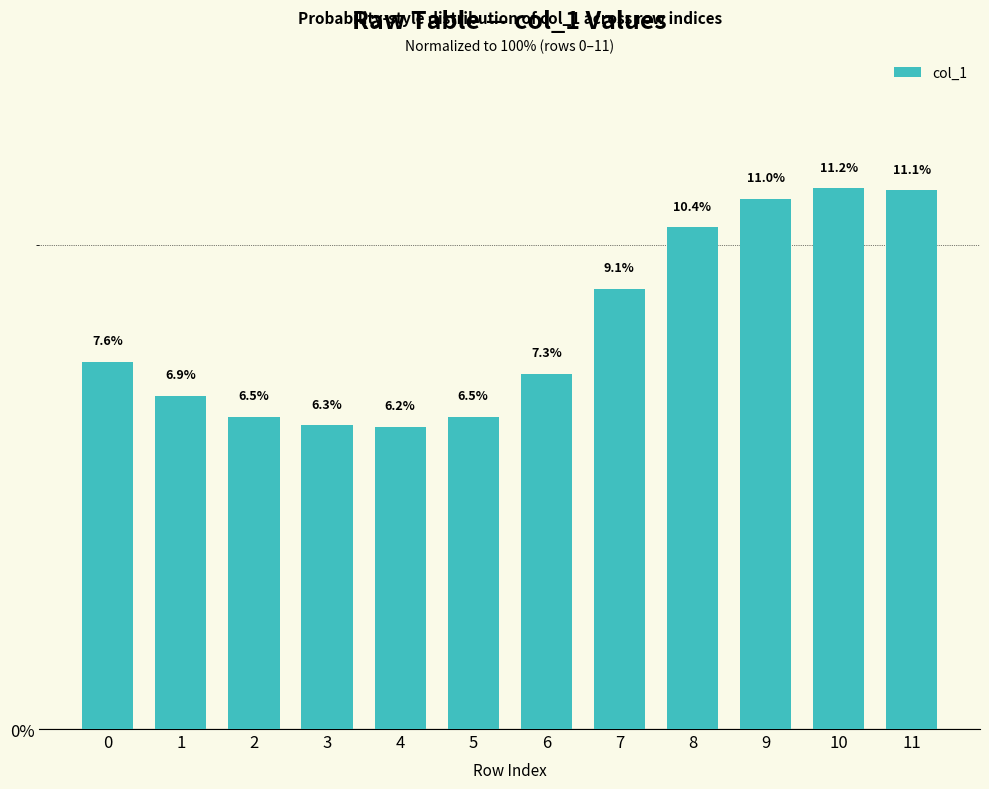

Which has a higher value, 11 or 0?

11